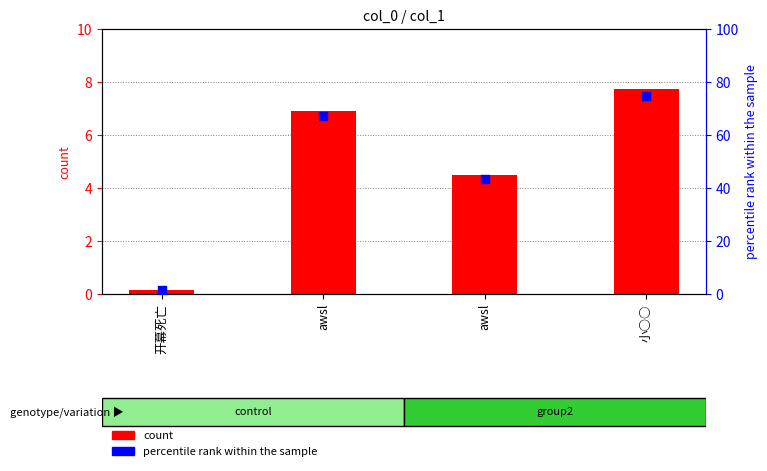

Which series has the widest spread of Y values?

percentile rank within the sample